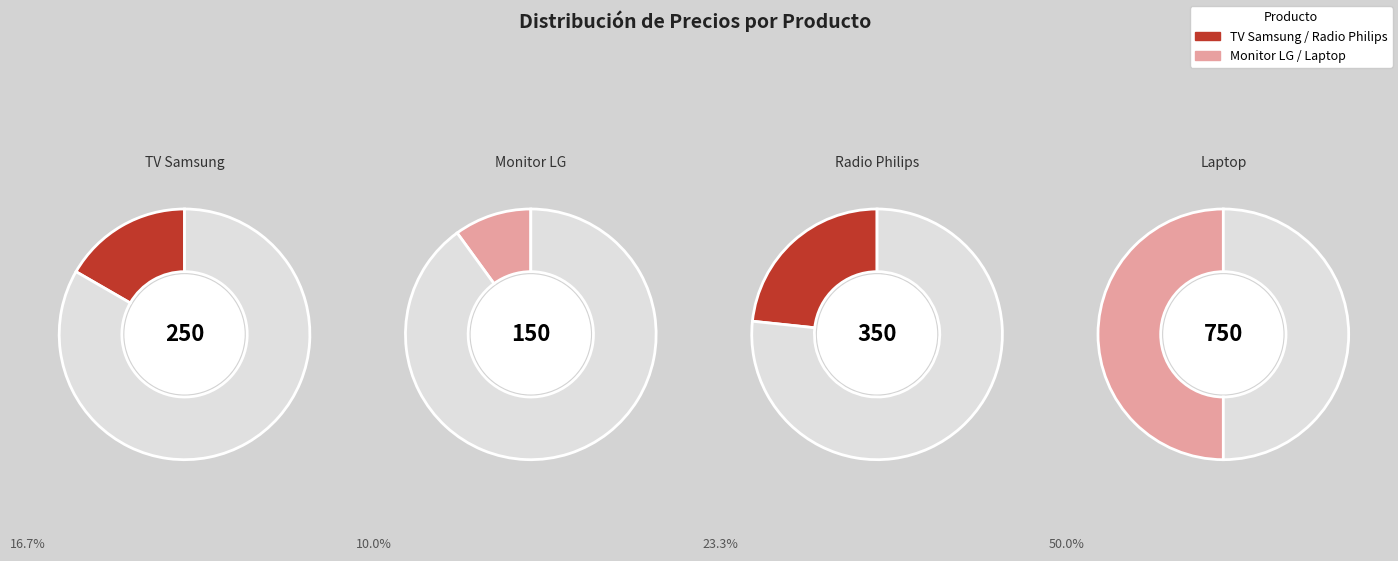

Is it true that Radio Philips is 23% of the pie?

True